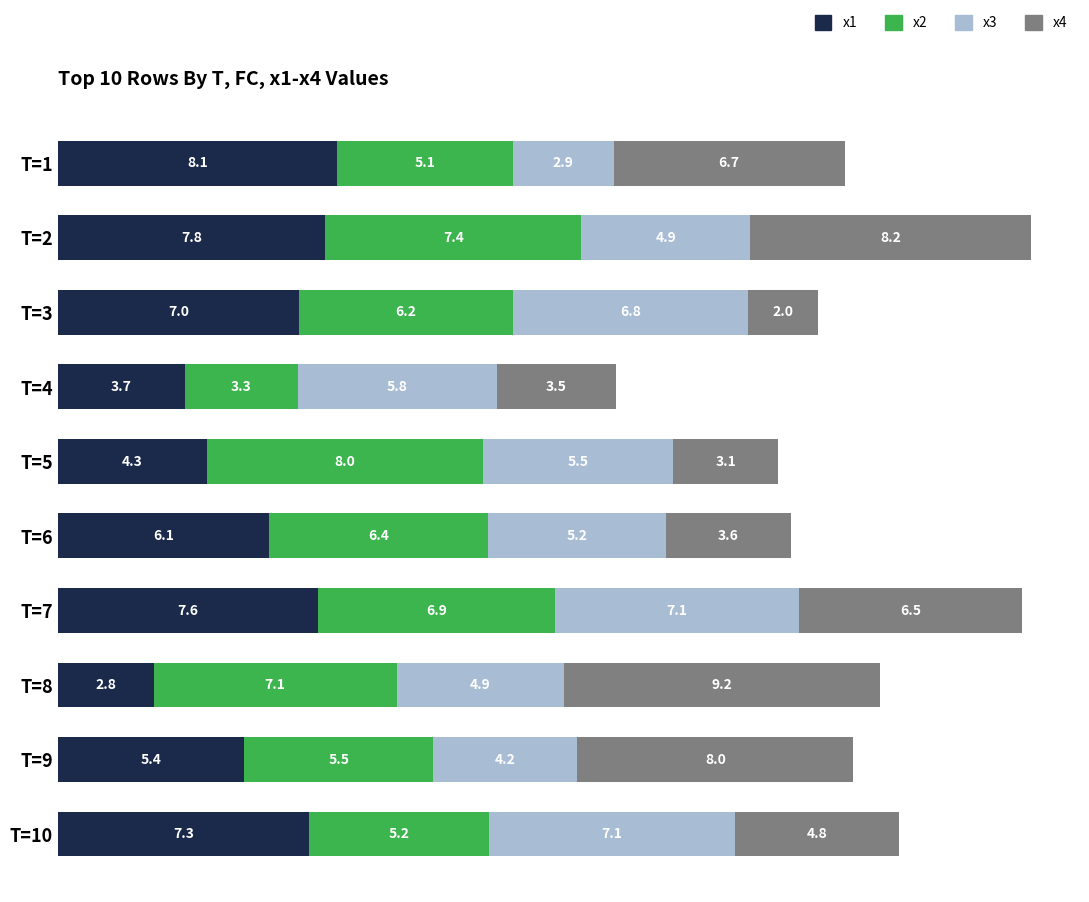

Rank the categories by x1 value from lowest to highest.

T=8, T=4, T=5, T=9, T=6, T=3, T=10, T=7, T=2, T=1